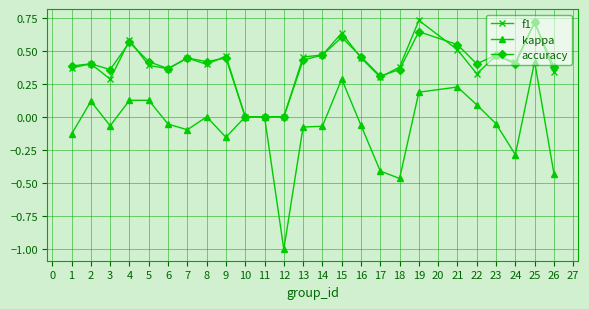

What is the sum of all f1 values?

9.8